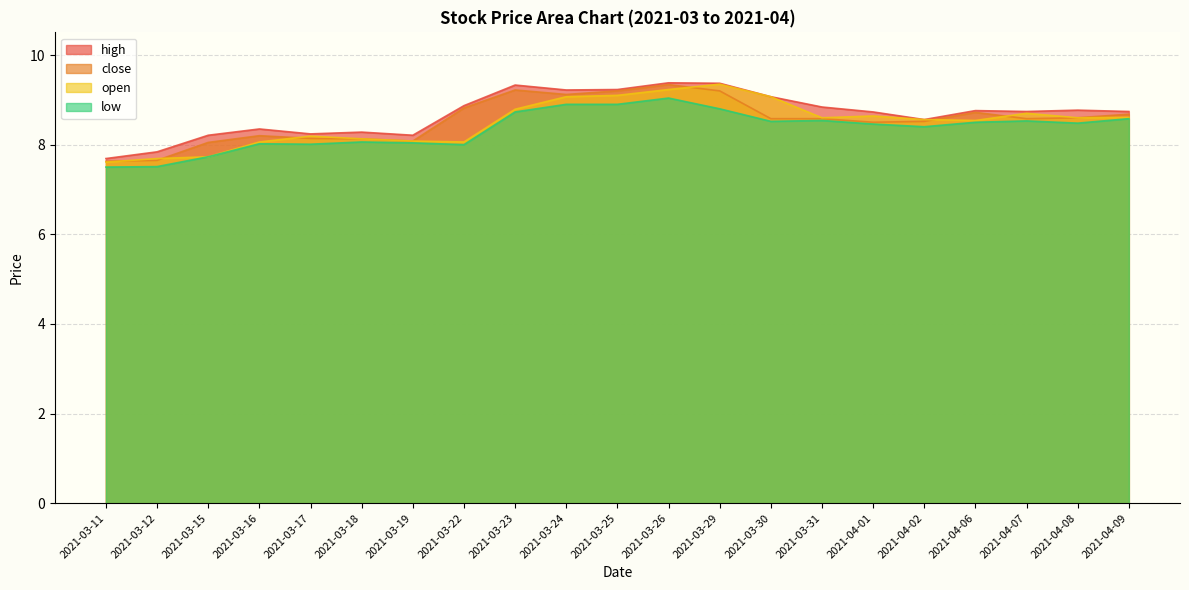

What is the label of the 5th point from the right?

2021-04-02